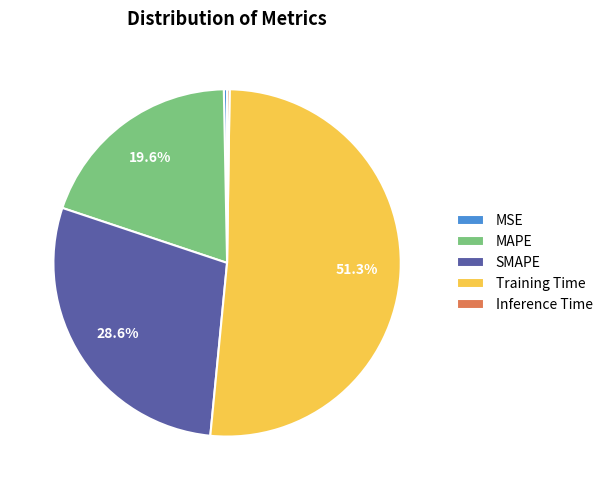

Is it true that MAPE is 20% of the pie?

True